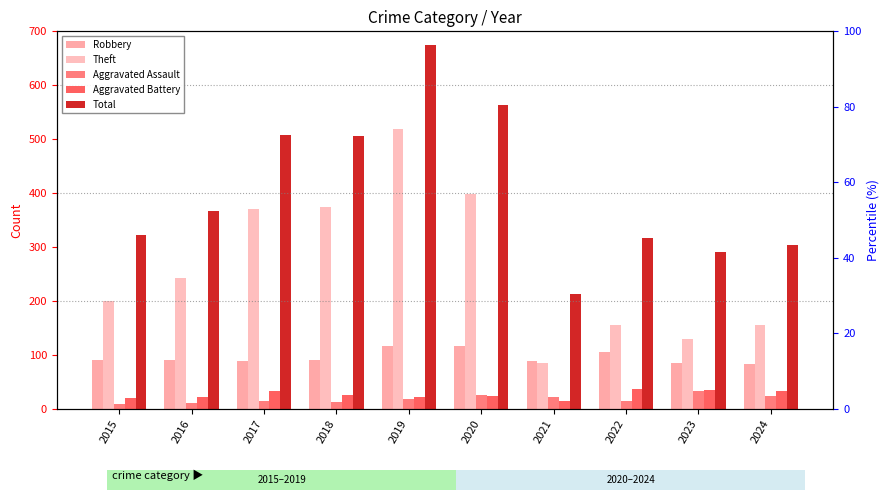

What is the total value across all series at 2019?

1349